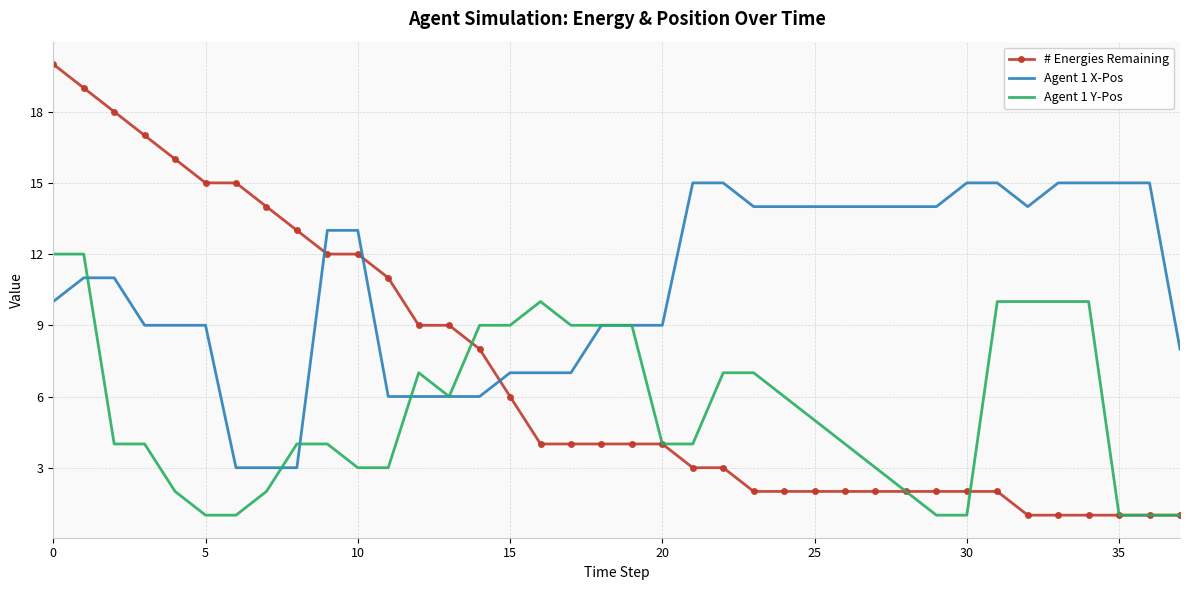

Which series has the largest total across all categories?

Agent 1 X-Pos